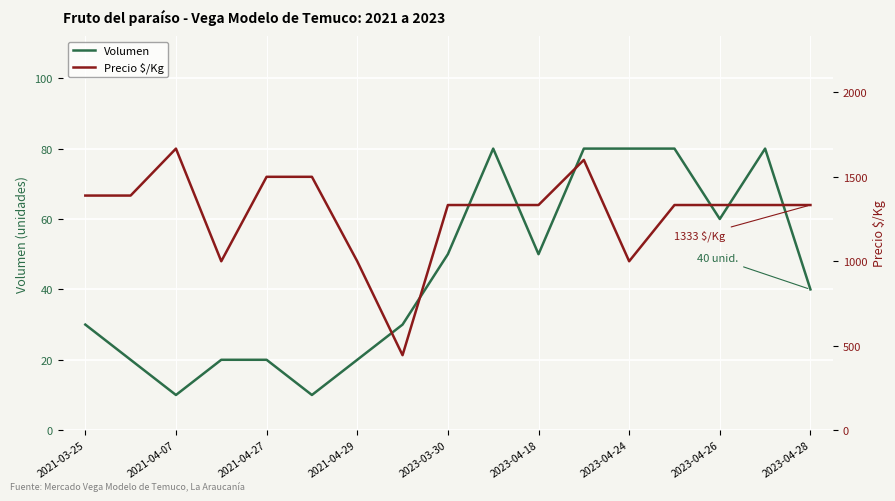

What is the lowest value of the Volumen series?

10